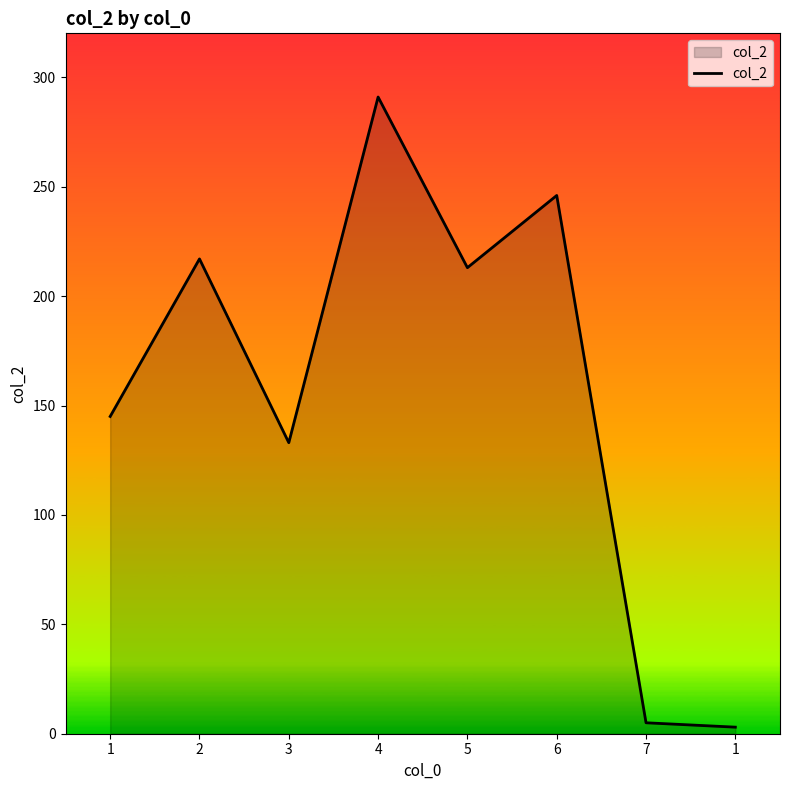

At which category does the data reach its first local peak?

2